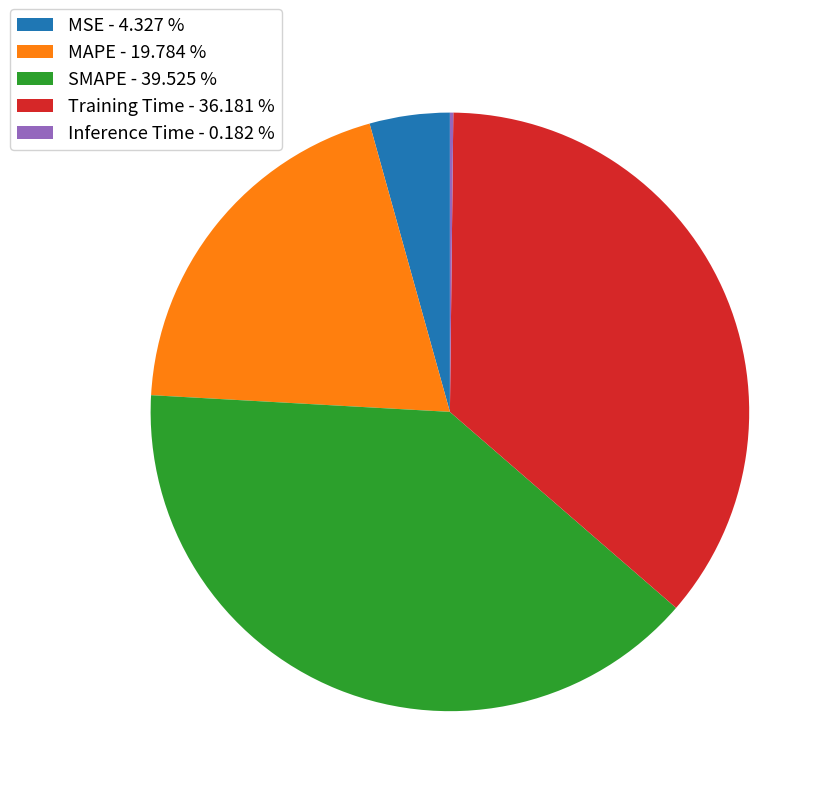

Do MAPE and MSE together represent more than half of the pie?

No